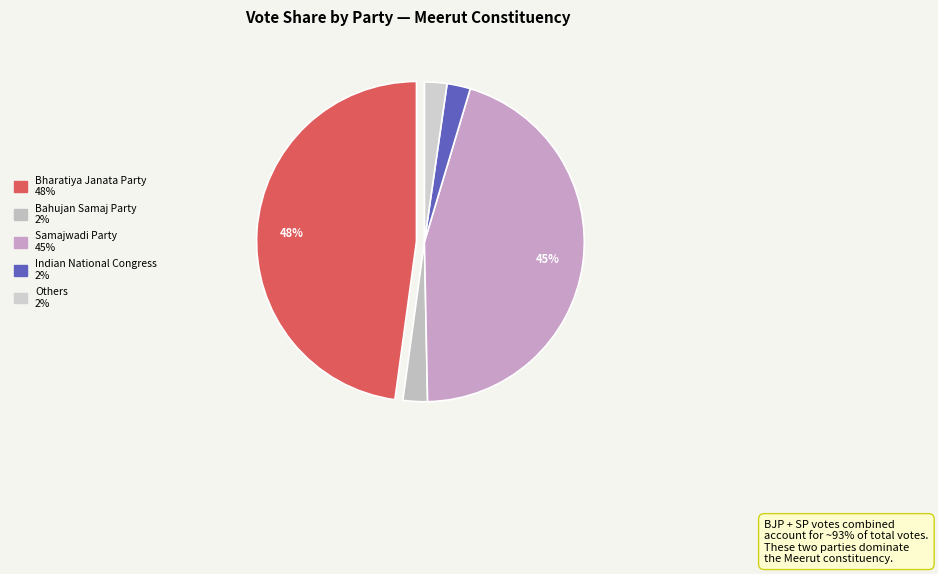

To the nearest percent, what is the difference between the largest and smallest slice percentages?

46%